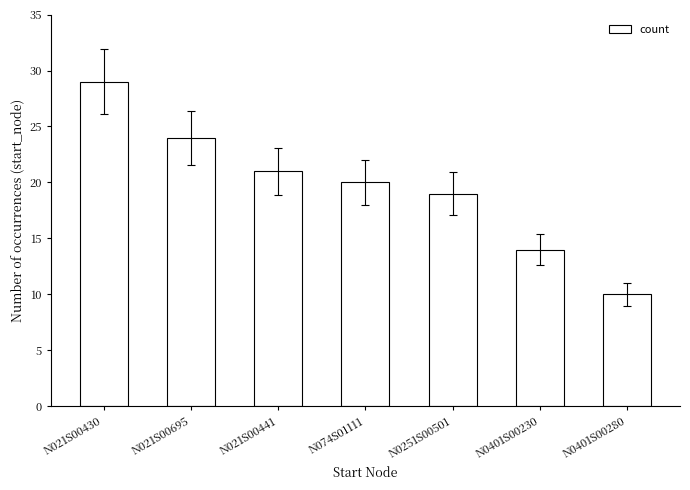

How many series are shown in this chart?

1